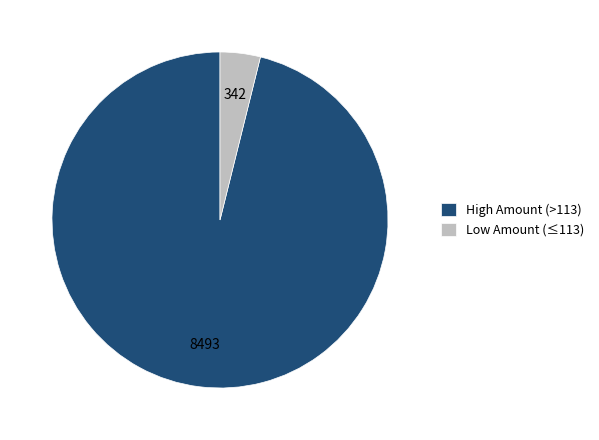

Between Low Amount (≤113) and High Amount (>113), which is larger?

High Amount (>113)